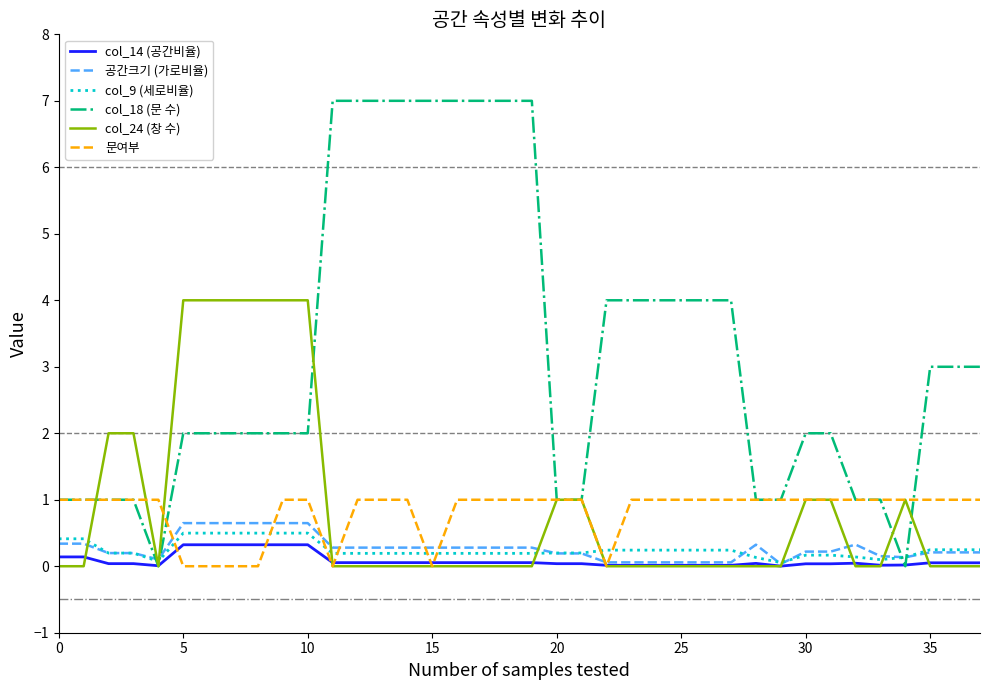

What is the greatest value displayed?

7.0